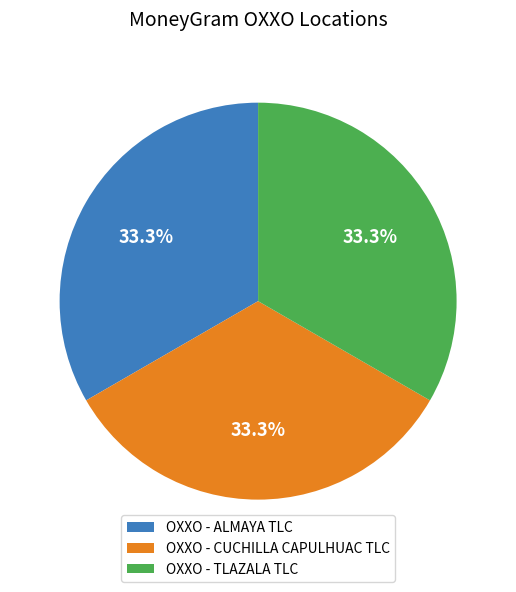

Do OXXO - TLAZALA TLC and OXXO - ALMAYA TLC together represent more than half of the pie?

Yes